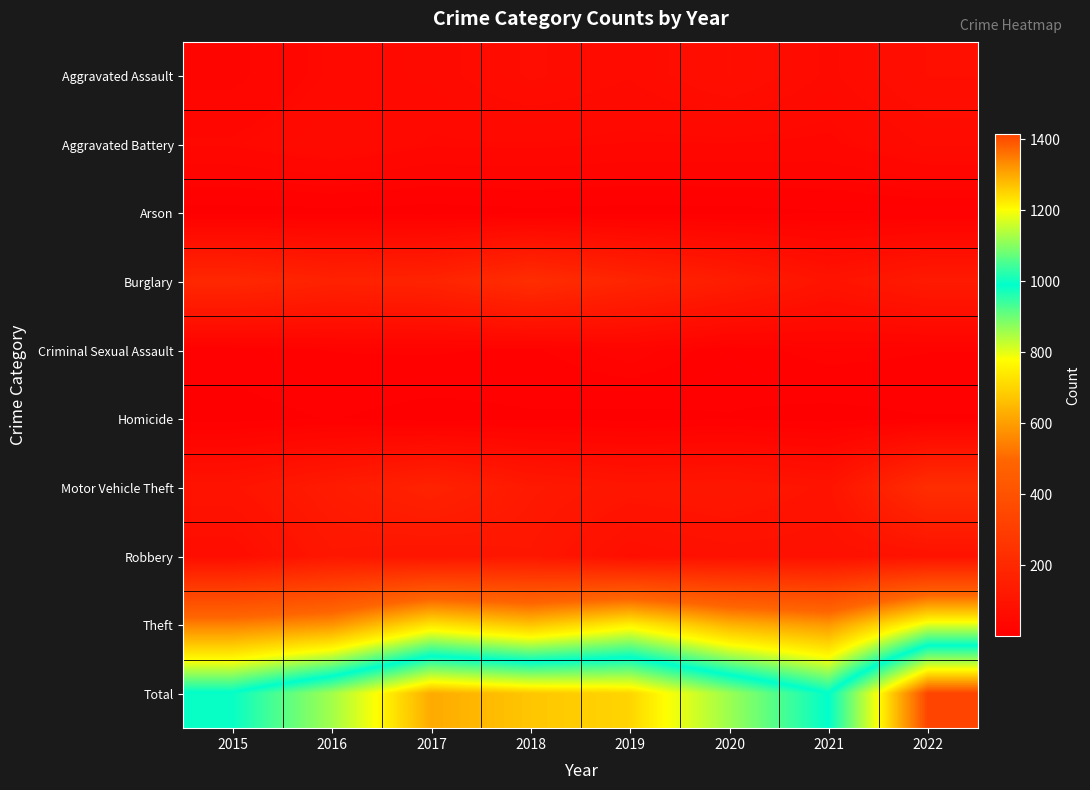

Reading left to right, list all the values displayed in this chart.

Aggravated Assault: 2015=28	2016=47	2017=52	2018=66	2019=57	2020=76	2021=54	2022=76
Aggravated Battery: 2015=44	2016=56	2017=44	2018=45	2019=42	2020=42	2021=40	2022=58
Arson: 2015=2	2016=3	2017=1	2018=4	2019=2	2020=3	2021=6	2022=7
Burglary: 2015=196	2016=167	2017=174	2018=223	2019=181	2020=143	2021=97	2022=129
Criminal Sexual Assault: 2015=11	2016=18	2017=19	2018=16	2019=28	2020=12	2021=22	2022=18
Homicide: 2015=2	2016=7	2017=1	2018=5	2019=3	2020=6	2021=2	2022=6
Motor Vehicle Theft: 2015=98	2016=134	2017=171	2018=125	2019=108	2020=114	2021=98	2022=225
Robbery: 2015=67	2016=112	2017=103	2018=113	2019=74	2020=84	2021=81	2022=90
Theft: 2015=548	2016=581	2017=732	2018=669	2019=754	2020=639	2021=590	2022=806
Total: 2015=996	2016=1125	2017=1297	2018=1266	2019=1249	2020=1119	2021=990	2022=1415